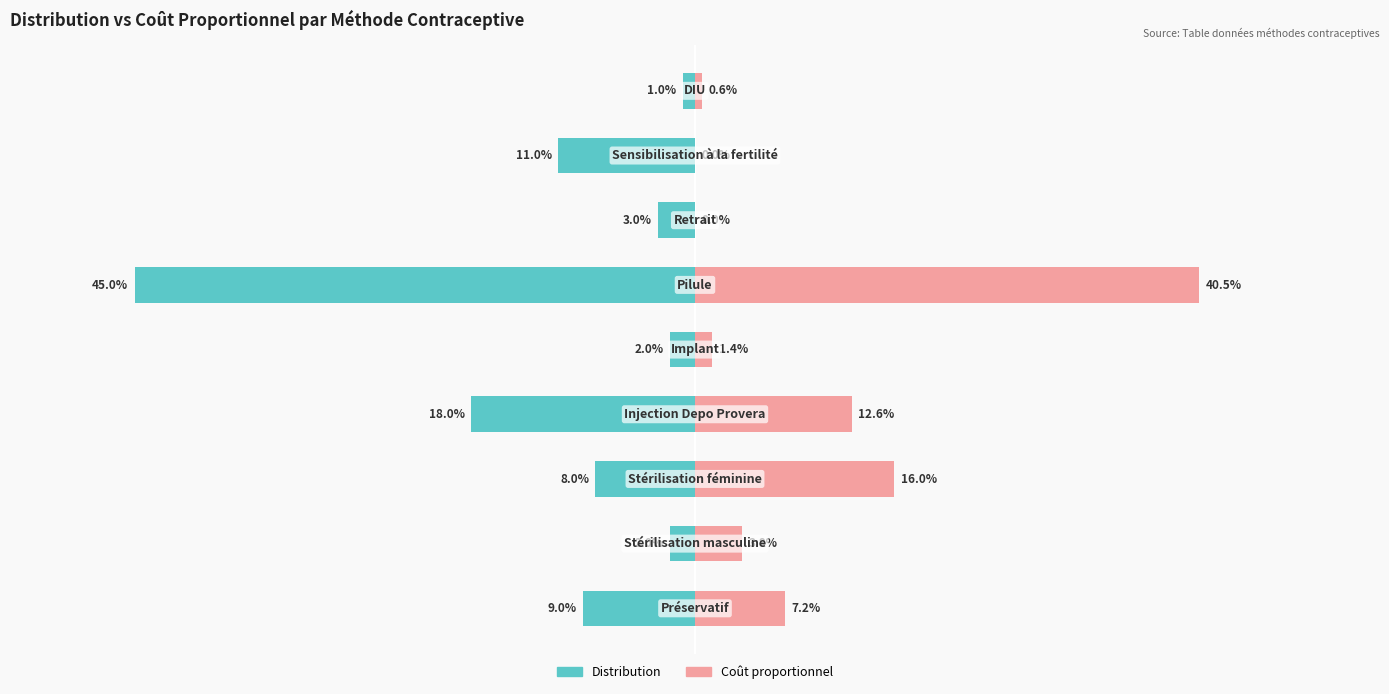

The Distribution series shows -0.0 at 8. True or false?

False